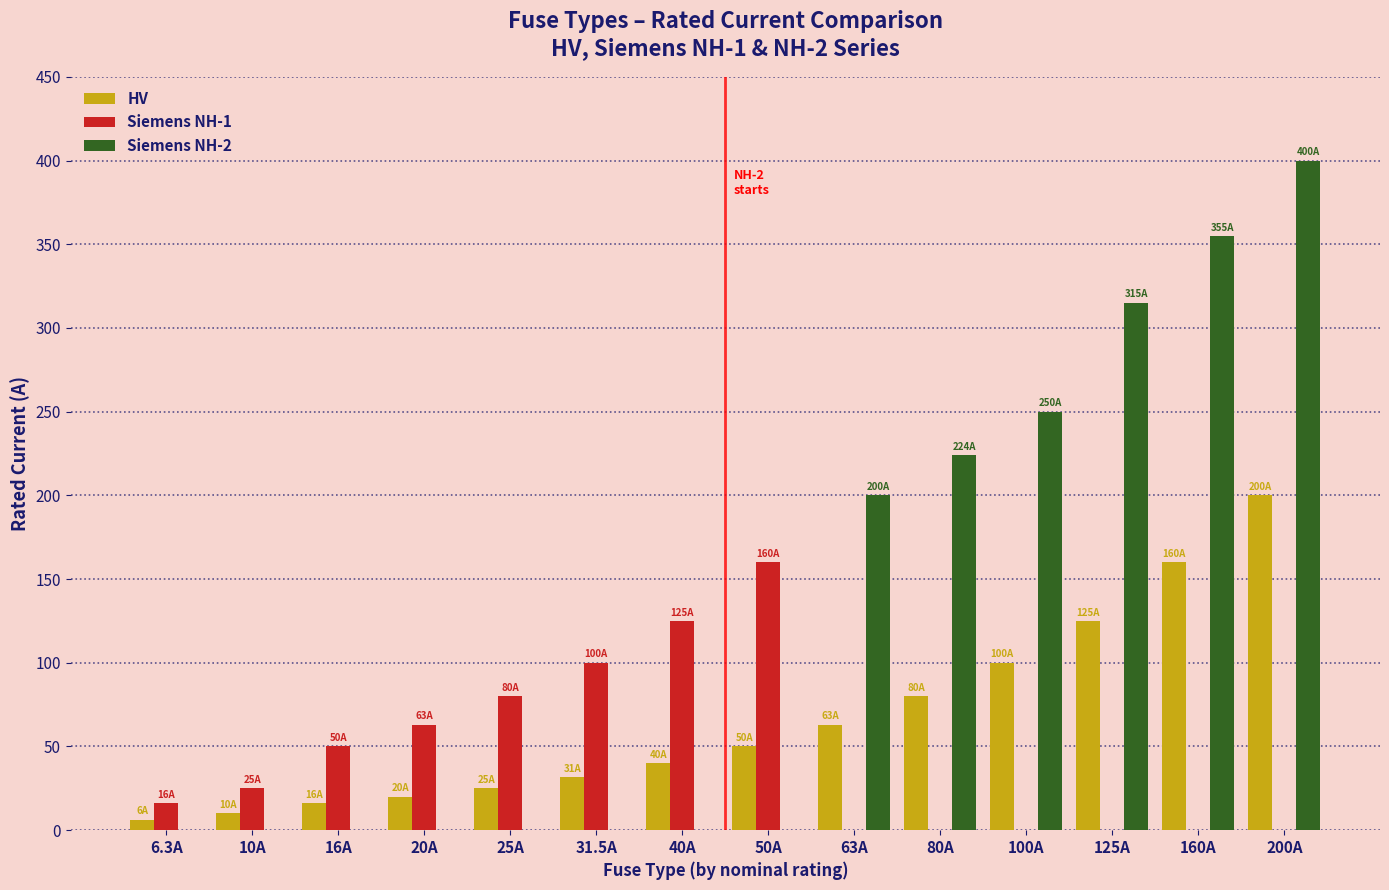

Where is HV nearest to the value 103?

100A